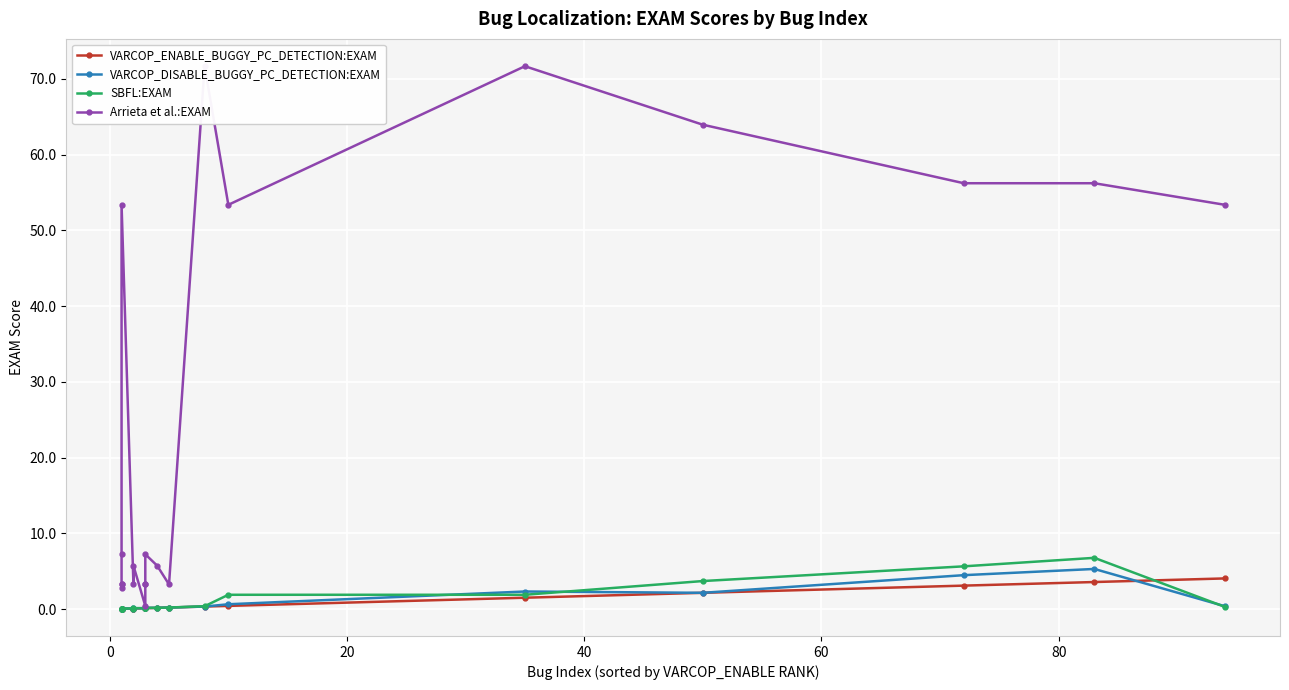

True or false: VARCOP_ENABLE_BUGGY_PC_DETECTION:EXAM and Arrieta et al.:EXAM intersect in this chart.

False